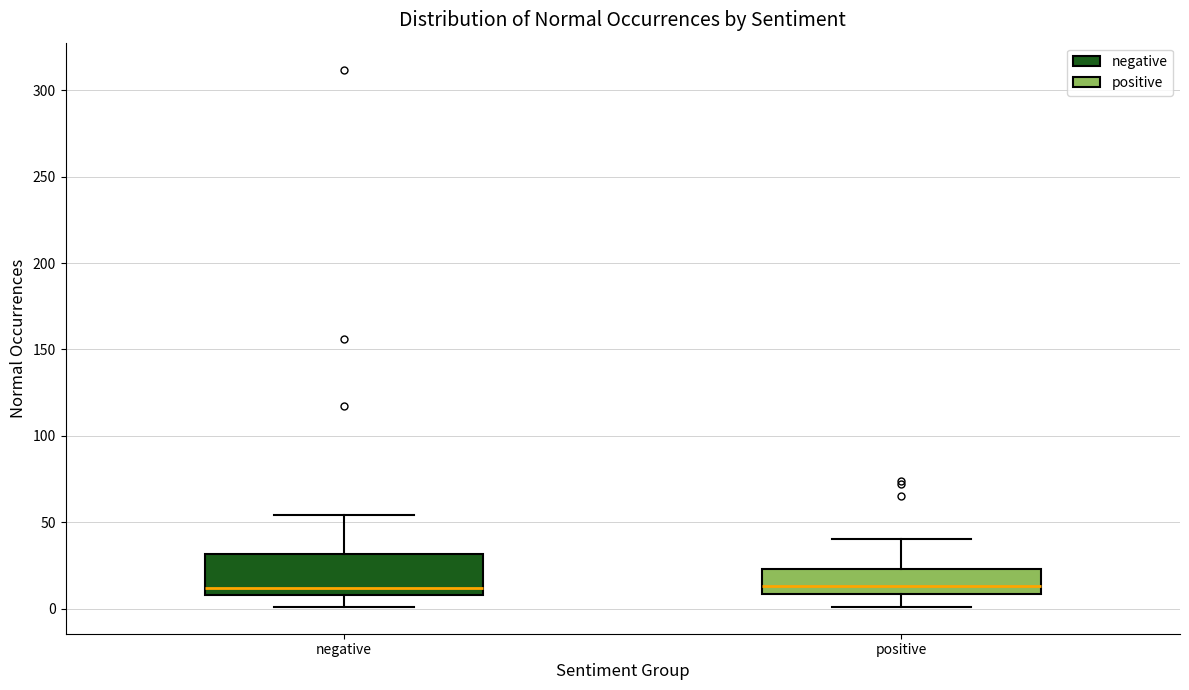

Which box is the tallest, from its lower edge to its upper edge?

negative